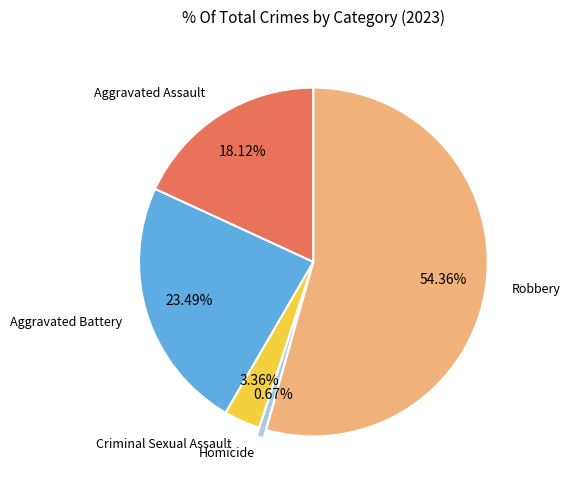

Is there a majority slice in this chart?

Yes